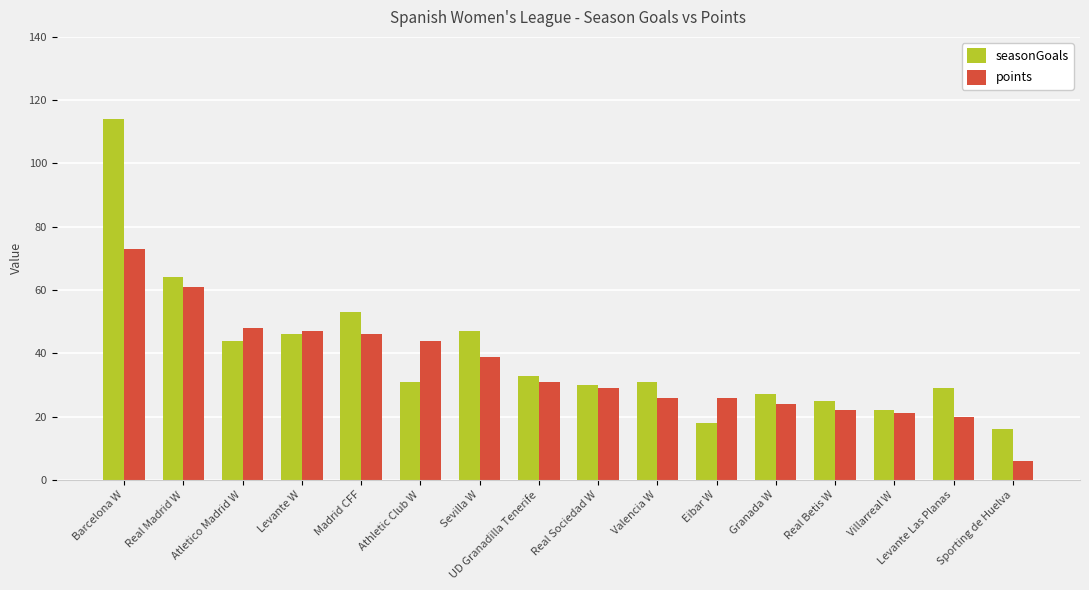

At which label does seasonGoals first exceed 31?

Barcelona W